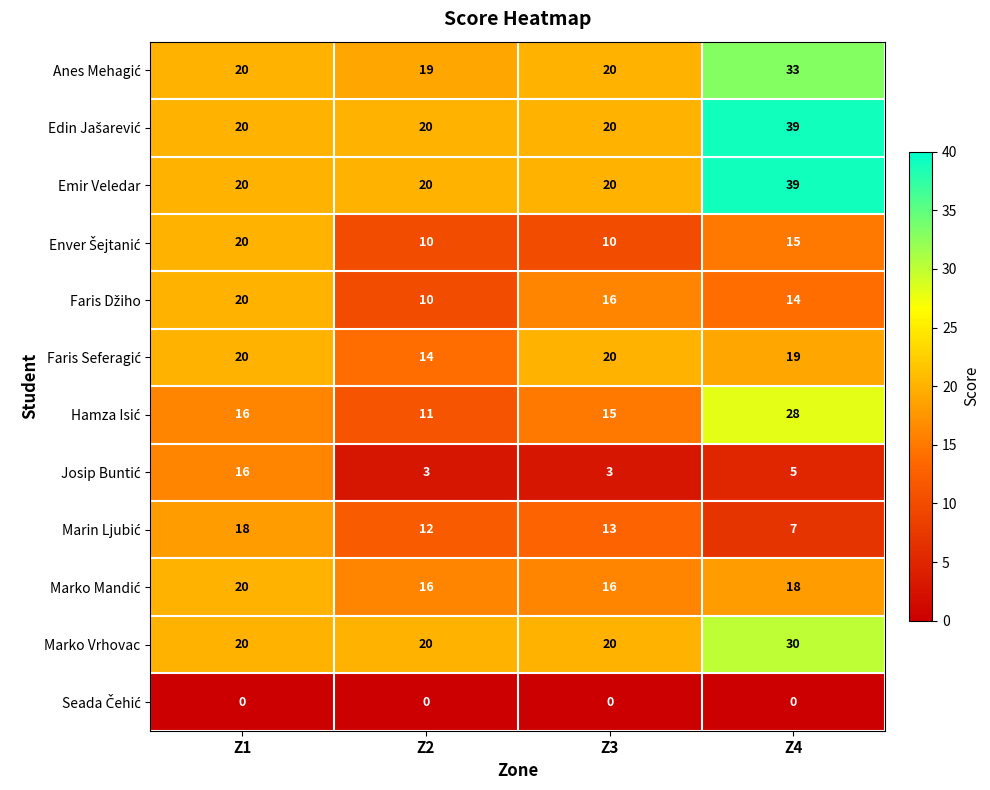

Which label corresponds to the largest value in the chart?

Z4